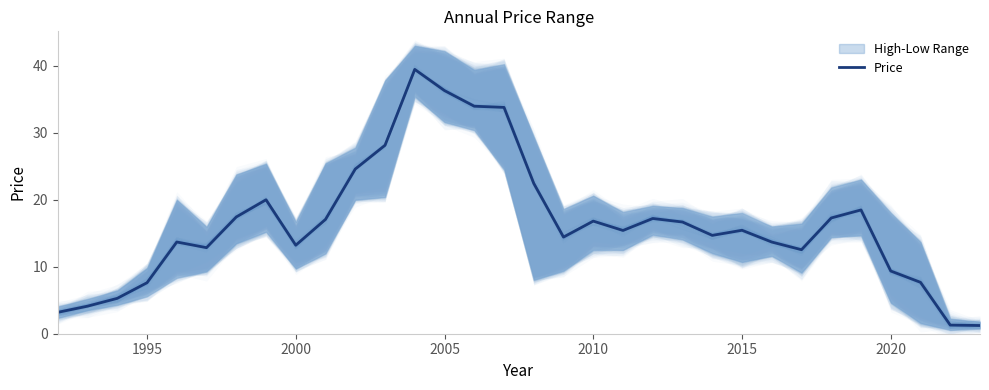

How many lines are shown in the chart?

1